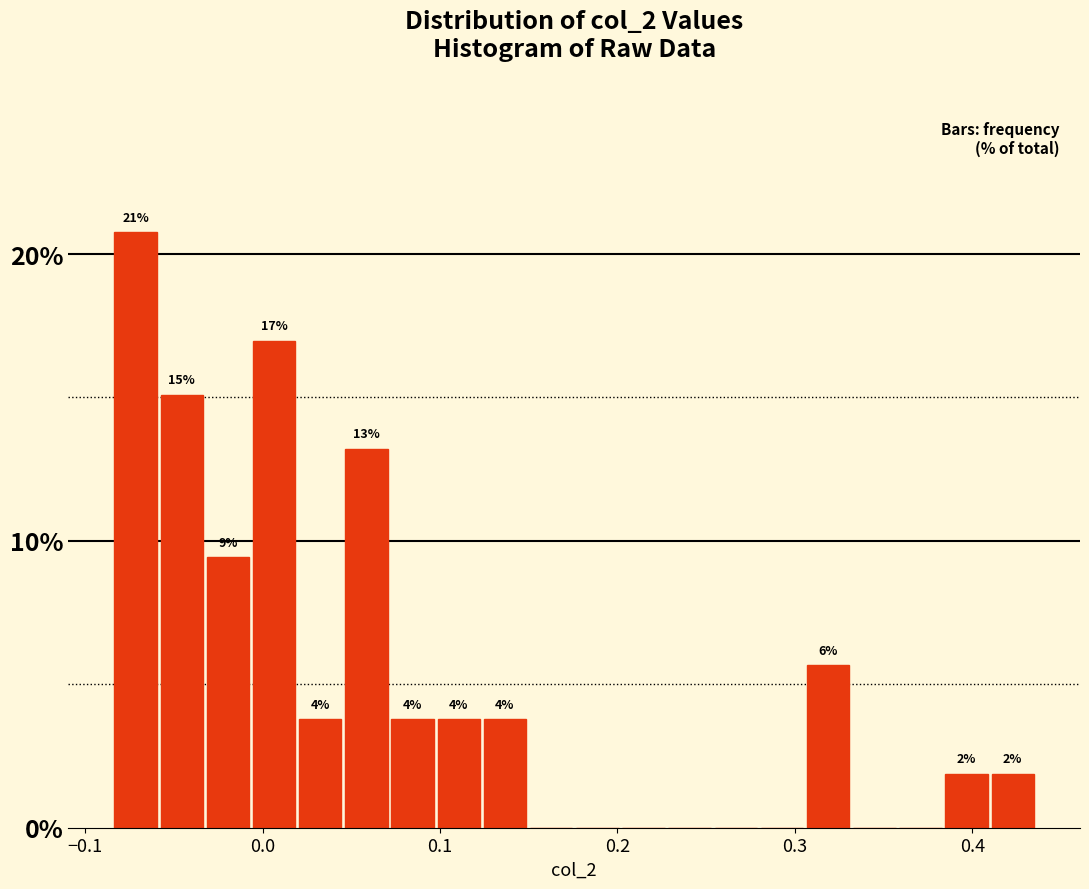

Around what value on the x-axis is the tallest bar? Give the approximate position of its centre, as read against the axis.

-0.07